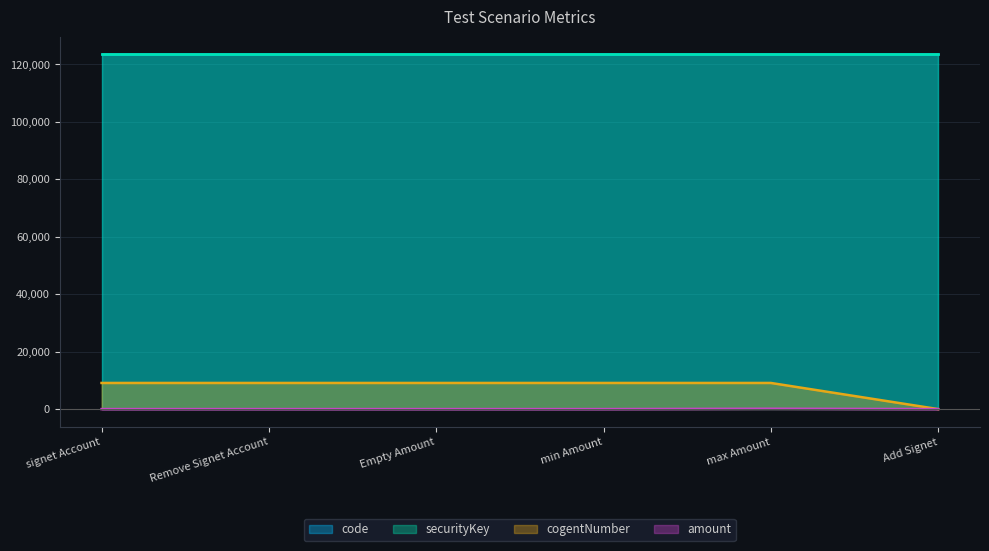

Which category has the highest value across all series?

signet Account